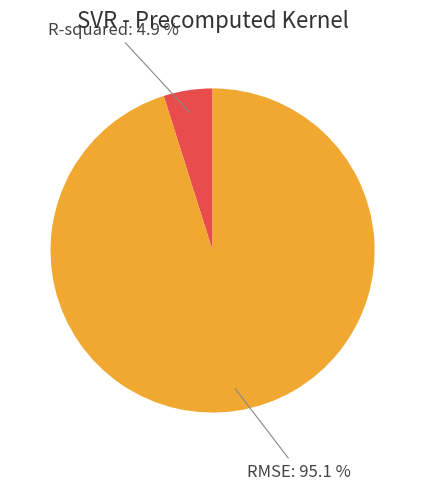

Which category has the smallest portion of the pie?

R-squared